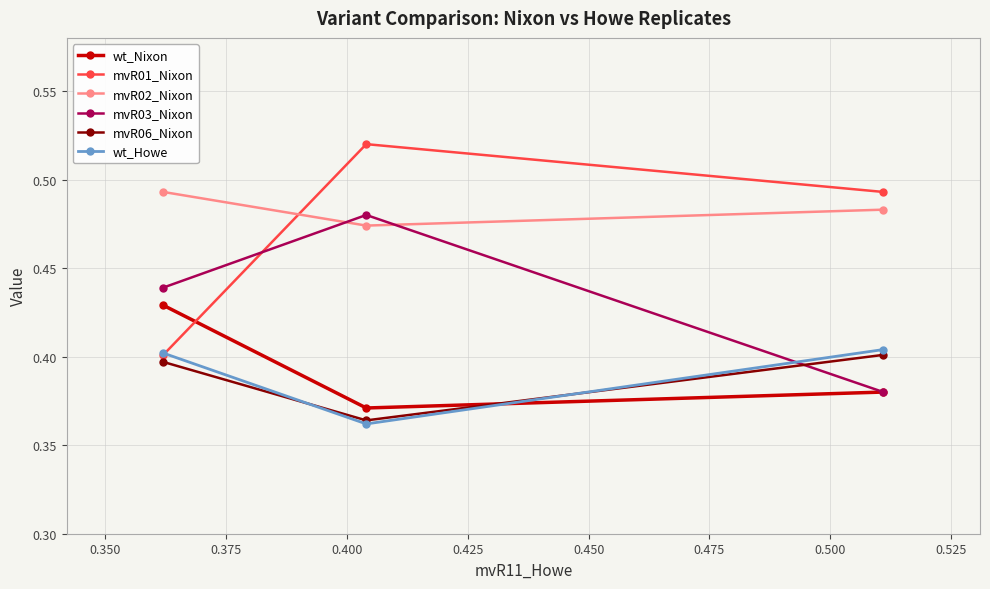

How many mvR02_Nixon values are between 0 and 1?

3